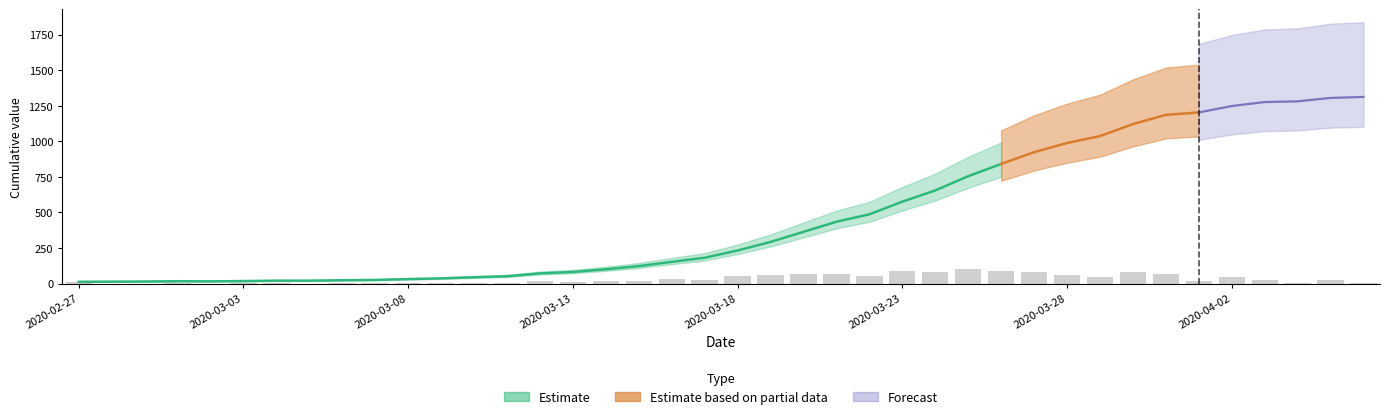

The chart shows a value of 1203 at 2020-04-01. True or false?

True